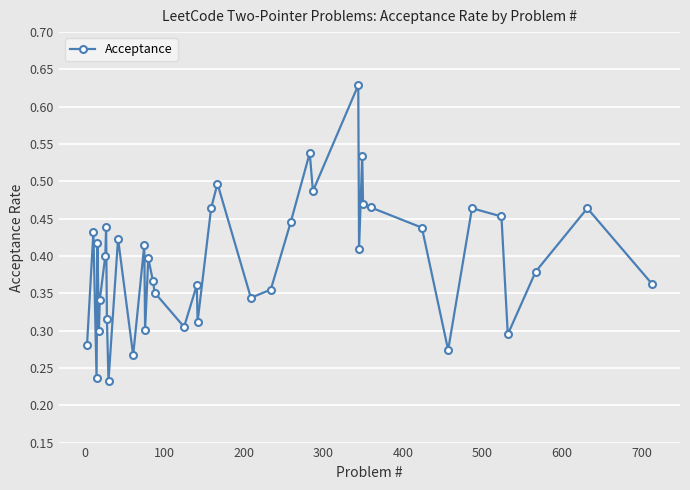

How many points are lower than both their immediate neighbors (excluding endpoints)?

12